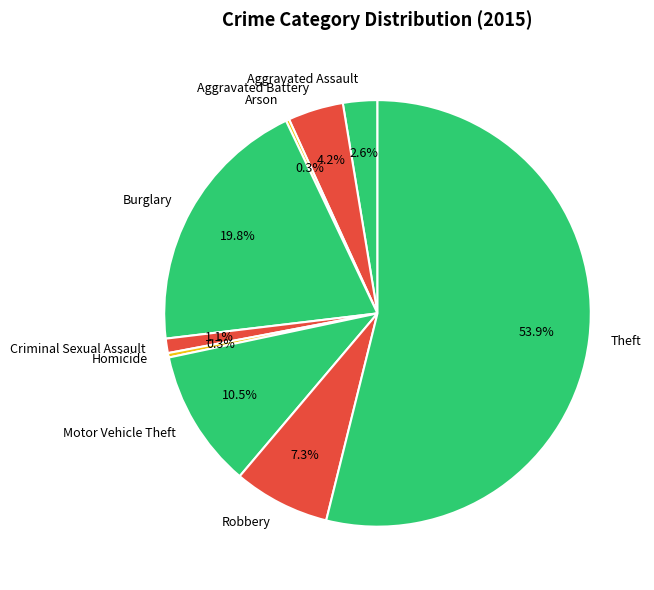

Is the sum of Homicide and Robbery greater than half?

No